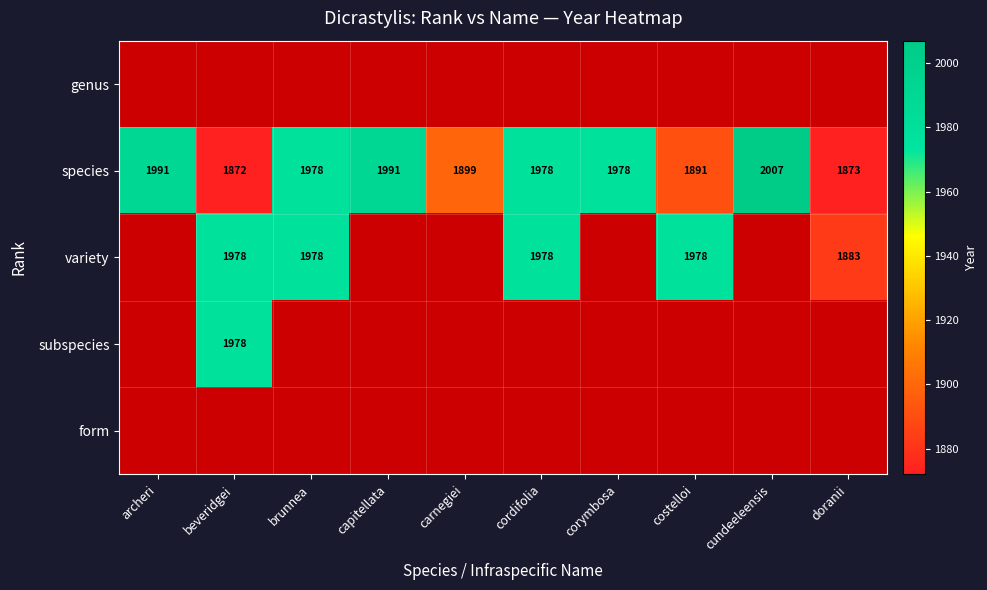

At which label does species reach its peak?

cundeeleensis